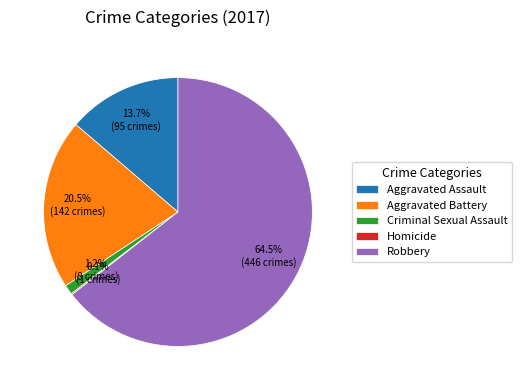

What percentage do Criminal Sexual Assault and Aggravated Battery together represent?

21.7%